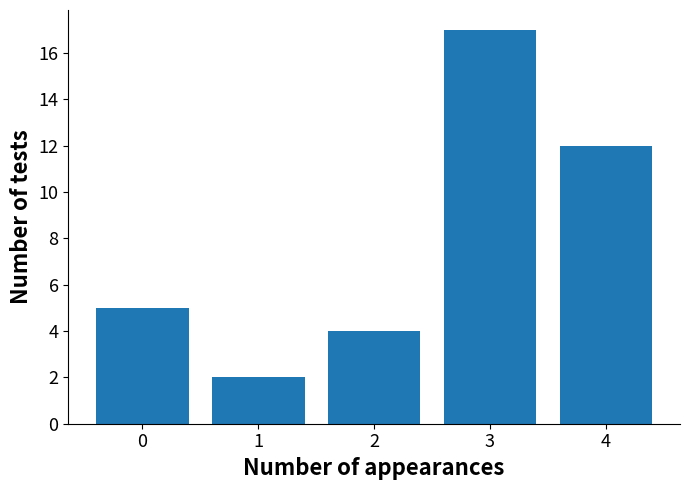

Reading left to right, what are all the values shown in this chart?

5	2	4	17	12